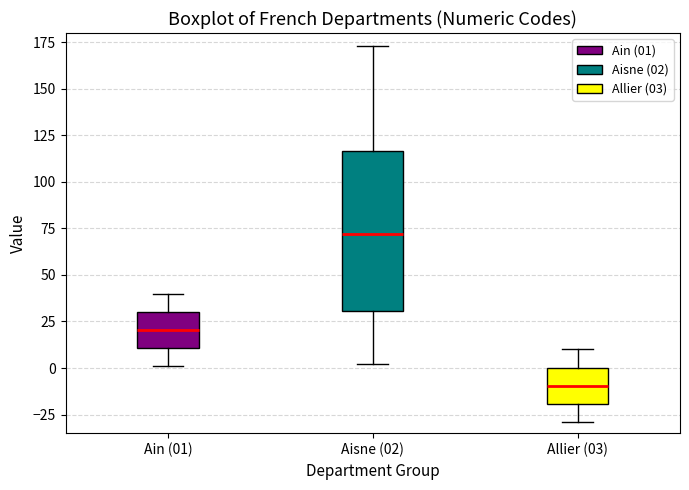

Which box is the tallest, from its lower edge to its upper edge?

Aisne (02)